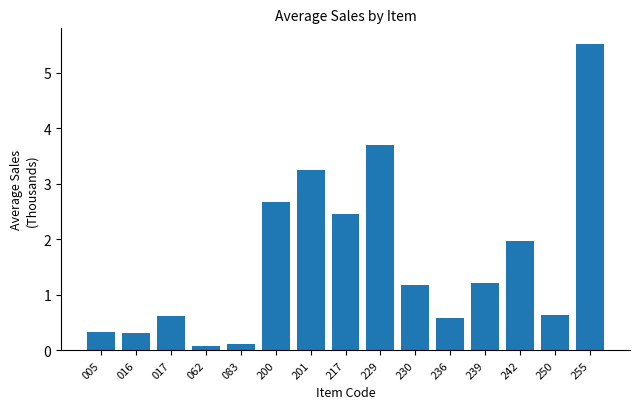

Reading left to right, extract all data points from this chart.

0.3	0.3	0.6	0.1	0.1	2.7	3.2	2.5	3.7	1.2	0.6	1.2	2.0	0.6	5.5